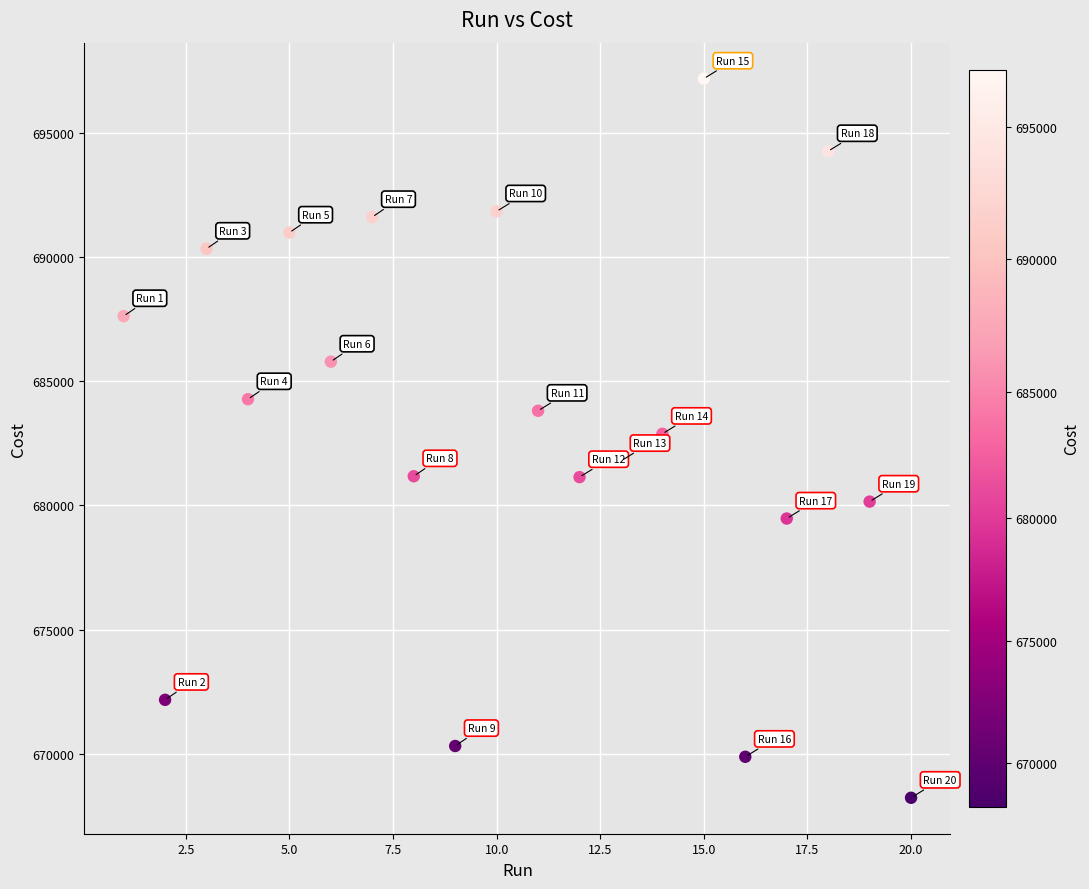

What is the range of X values (max minus min)?

19.0